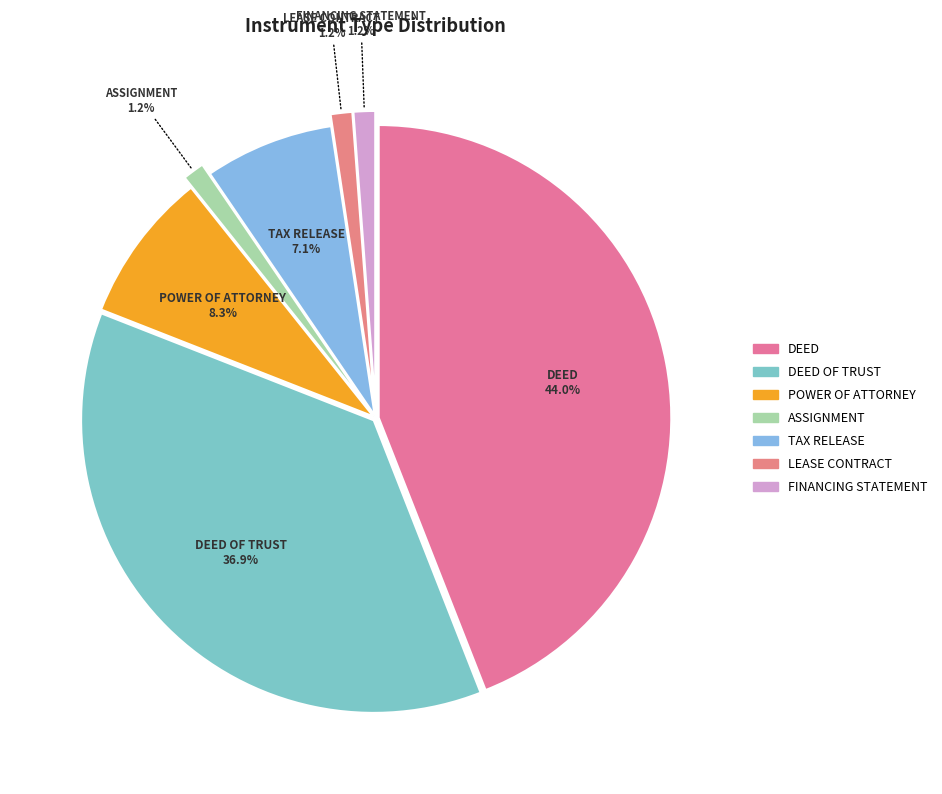

Does DEED OF TRUST account for over 50% of the chart?

No